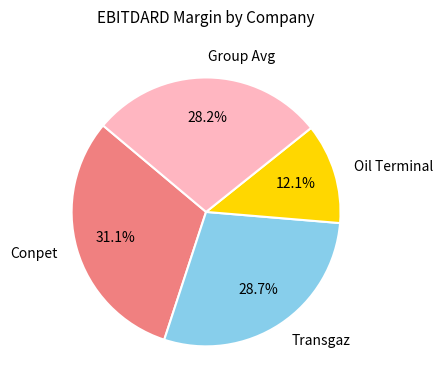

Which slice is the smallest?

Oil Terminal